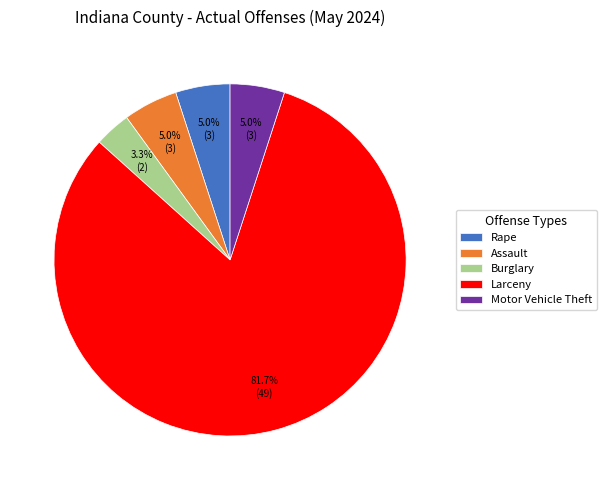

How many slices are in this pie chart?

5